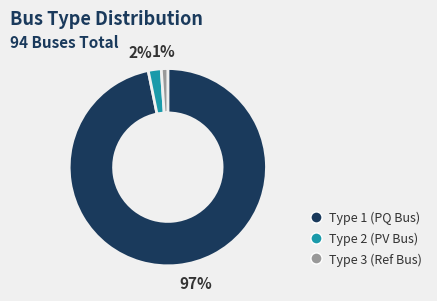

Does any single category account for the majority?

Yes